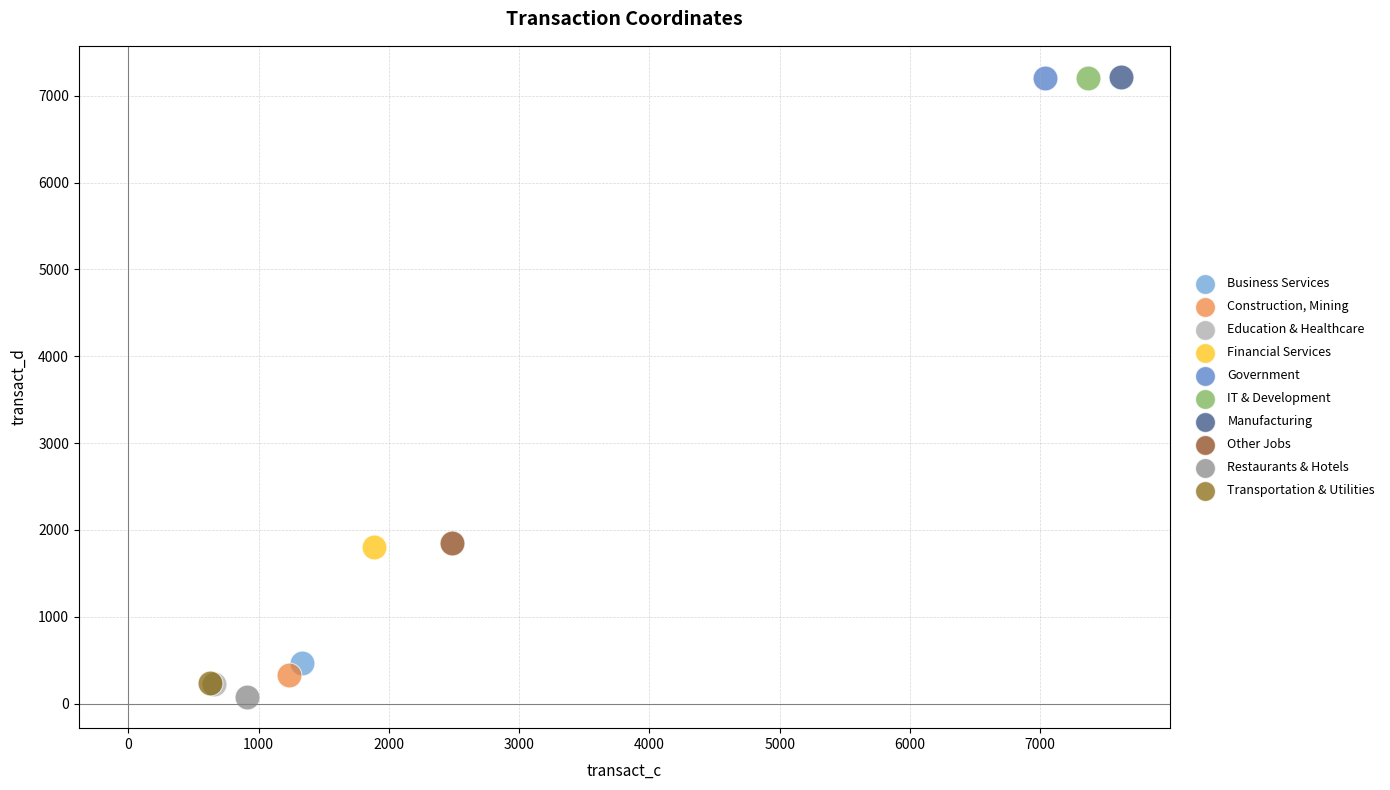

Which series reaches the minimum Y coordinate?

Restaurants & Hotels